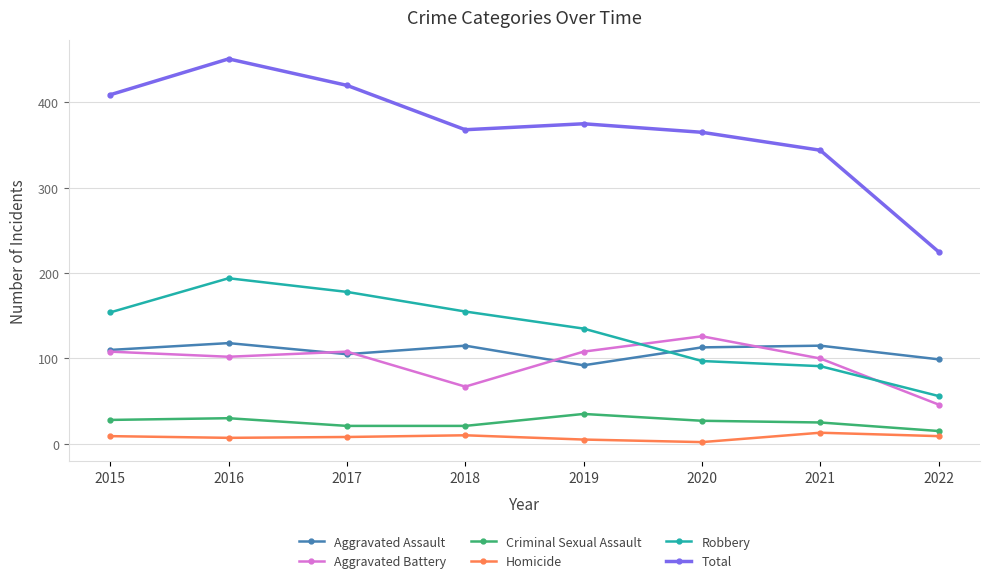

Which series has the largest total across all categories?

Total